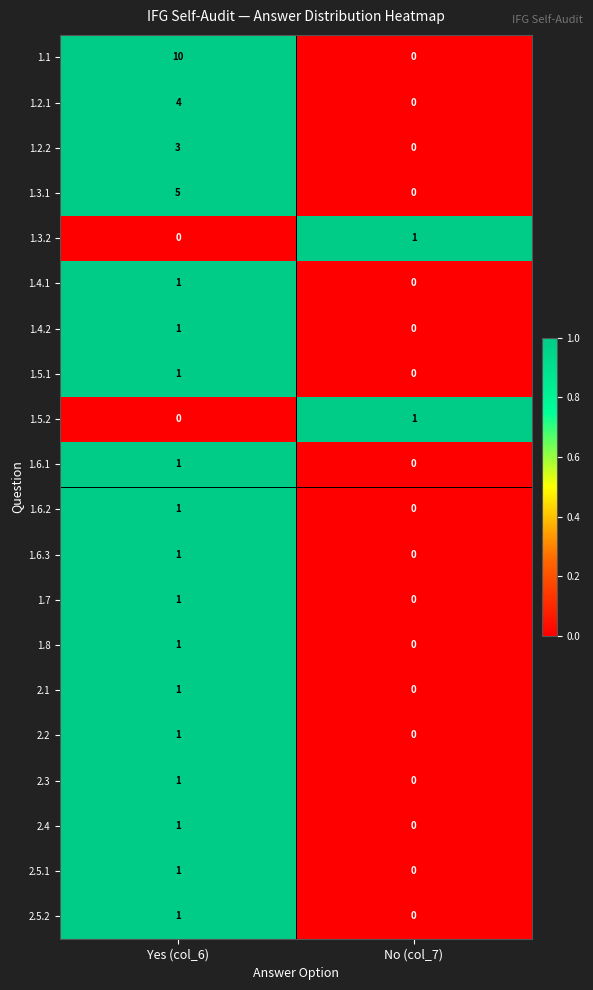

Rank the categories by 1.2.1 value from highest to lowest.

Yes (col_6), No (col_7)